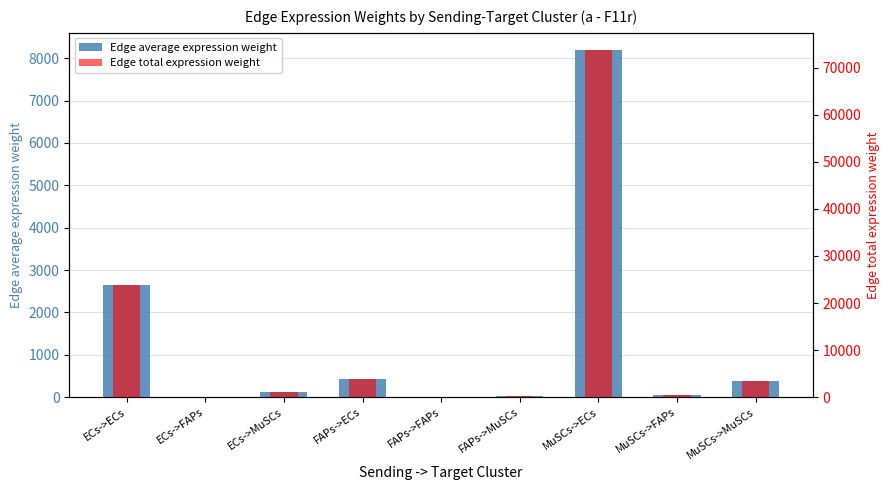

Is it true that Edge total expression weight equals 431.0 at ECs->MuSCs?

False